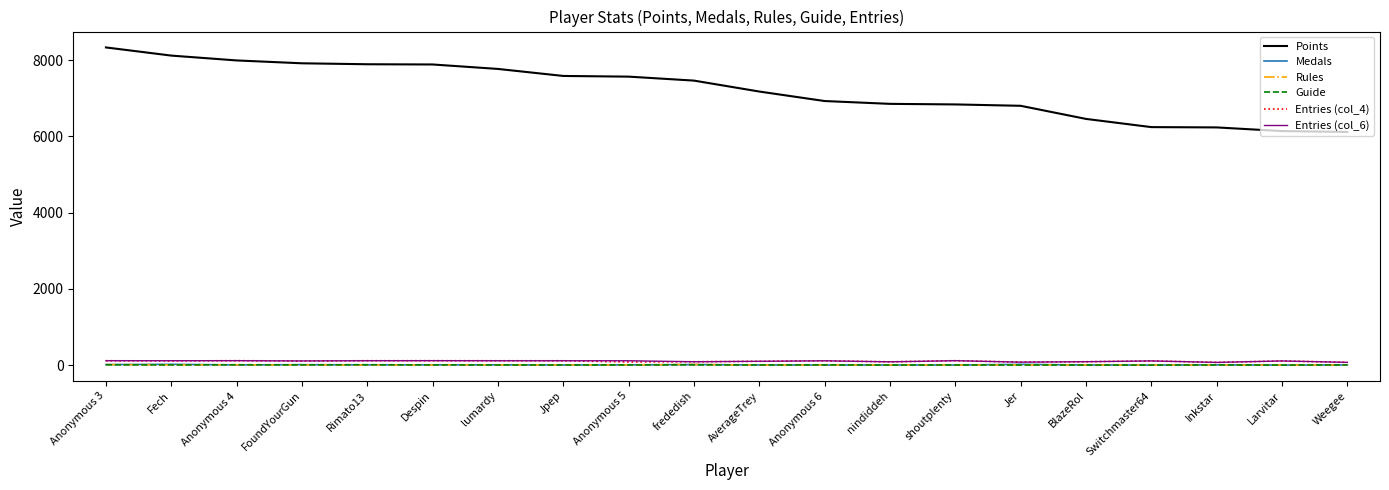

Between Fech and BlazeRol, which series saw the biggest shift?

Points